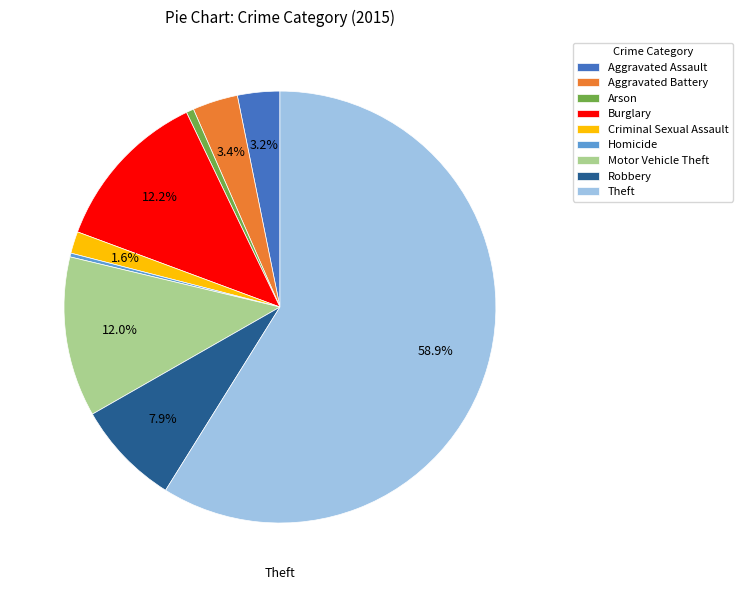

Is there any slice that represents more than half of the pie?

Yes